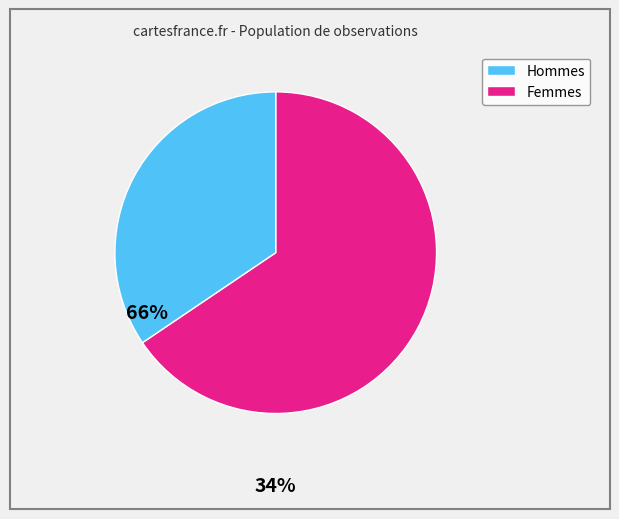

Is there a majority slice in this chart?

Yes